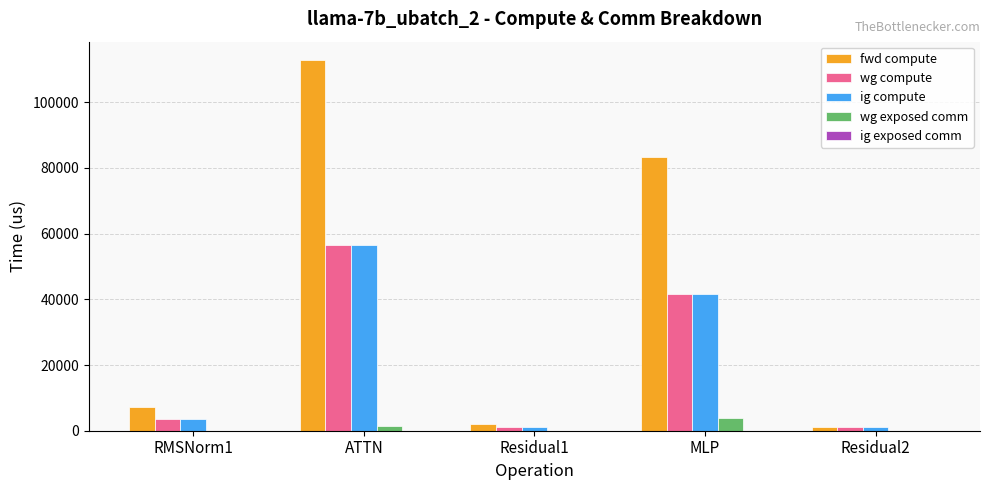

The value of fwd compute at MLP is 83384.4. True or false?

True